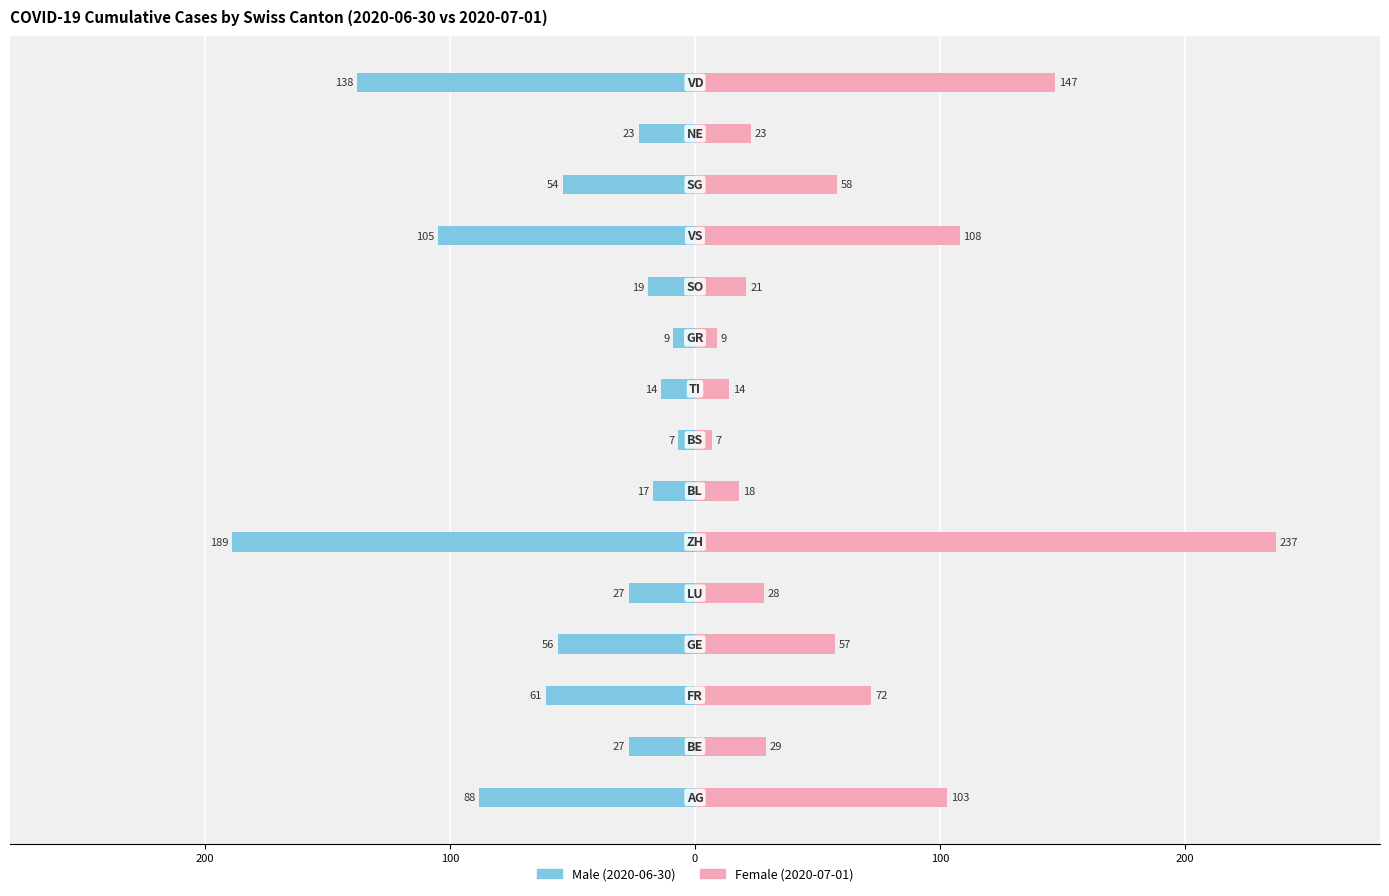

Read the Male value at 10, to the nearest 5.

-20